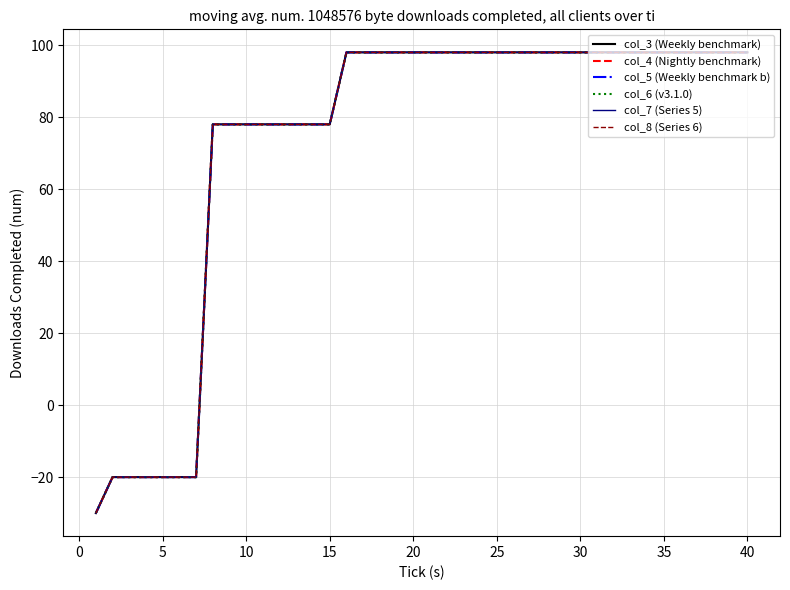

Does the chart display data point markers on the line(s)?

No